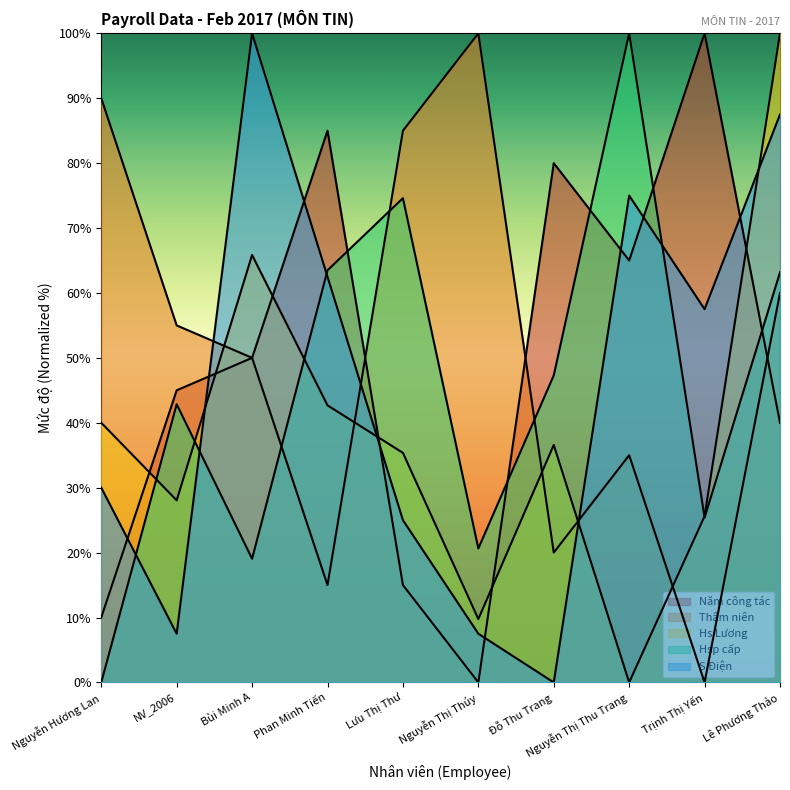

What is the total value across all series at Bùi Minh A?

284.9